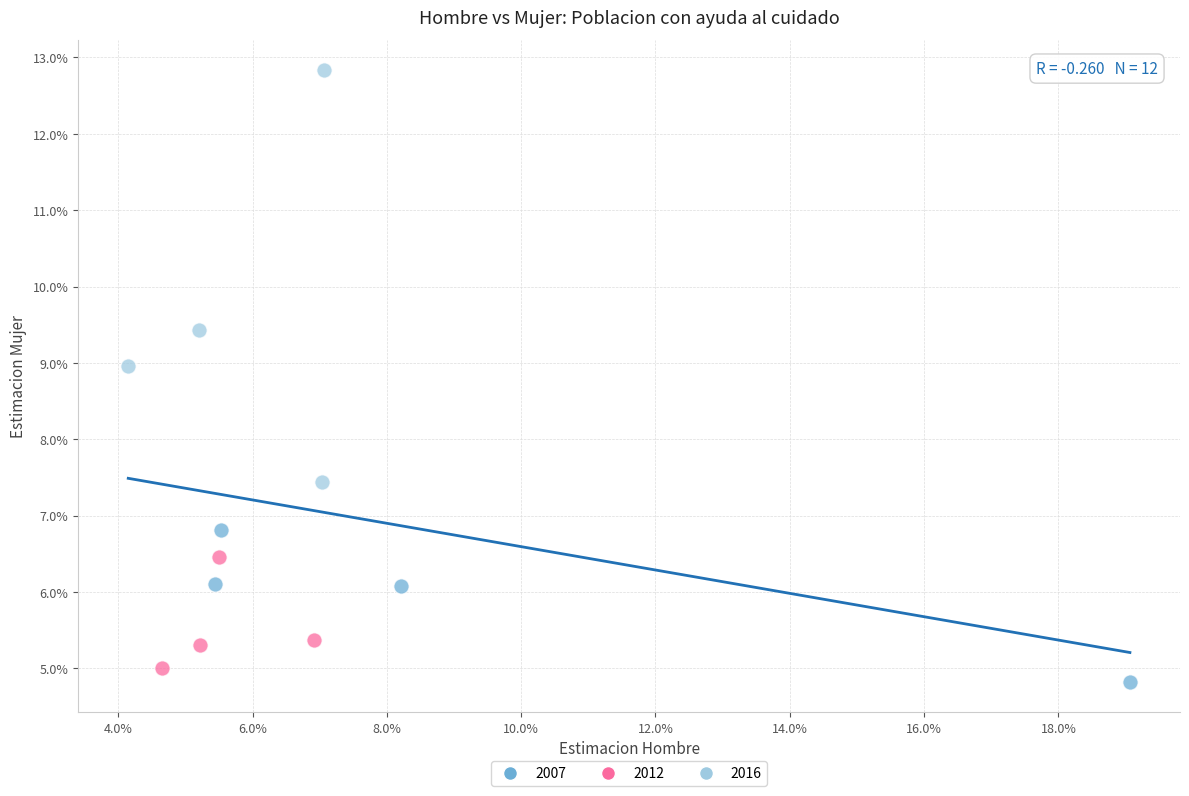

Which series reaches the maximum Y coordinate?

2016